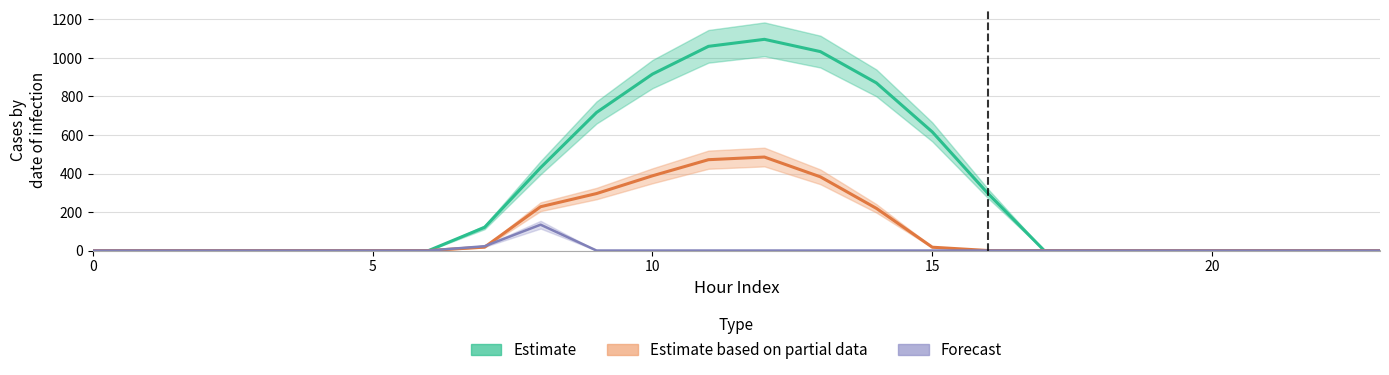

Reading right to left, extract all data points from this chart.

row_0: 23=0.0	22=0.0	21=0.0	20=0.0	19=0.0	18=0.0	17=0.0	16=294.5	15=615.9	14=870.6	13=1032.9	12=1096.7	11=1060.3	10=916.2	9=716.9	8=430.3	7=120.6	6=0.0	5=0.0	4=0.0	3=0.0	2=0.0	1=0.0	0=0.0
row_1: 23=0.0	22=0.0	21=0.0	20=0.0	19=0.0	18=0.0	17=0.0	16=0.0	15=17.3	14=219.2	13=382.7	12=485.4	11=471.7	10=388.1	9=295.9	8=227.5	7=17.7	6=0.0	5=0.0	4=0.0	3=0.0	2=0.0	1=0.0	0=0.0
row_2: 23=0.0	22=0.0	21=0.0	20=0.0	19=0.0	18=0.0	17=0.0	16=0.0	15=0.0	14=0.0	13=0.0	12=0.0	11=0.0	10=0.0	9=0.0	8=134.2	7=22.3	6=0.0	5=0.0	4=0.0	3=0.0	2=0.0	1=0.0	0=0.0